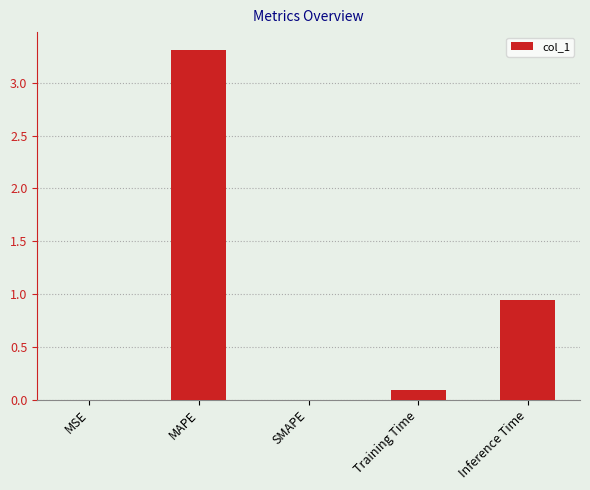

The value at MAPE is 3.3. True or false?

True